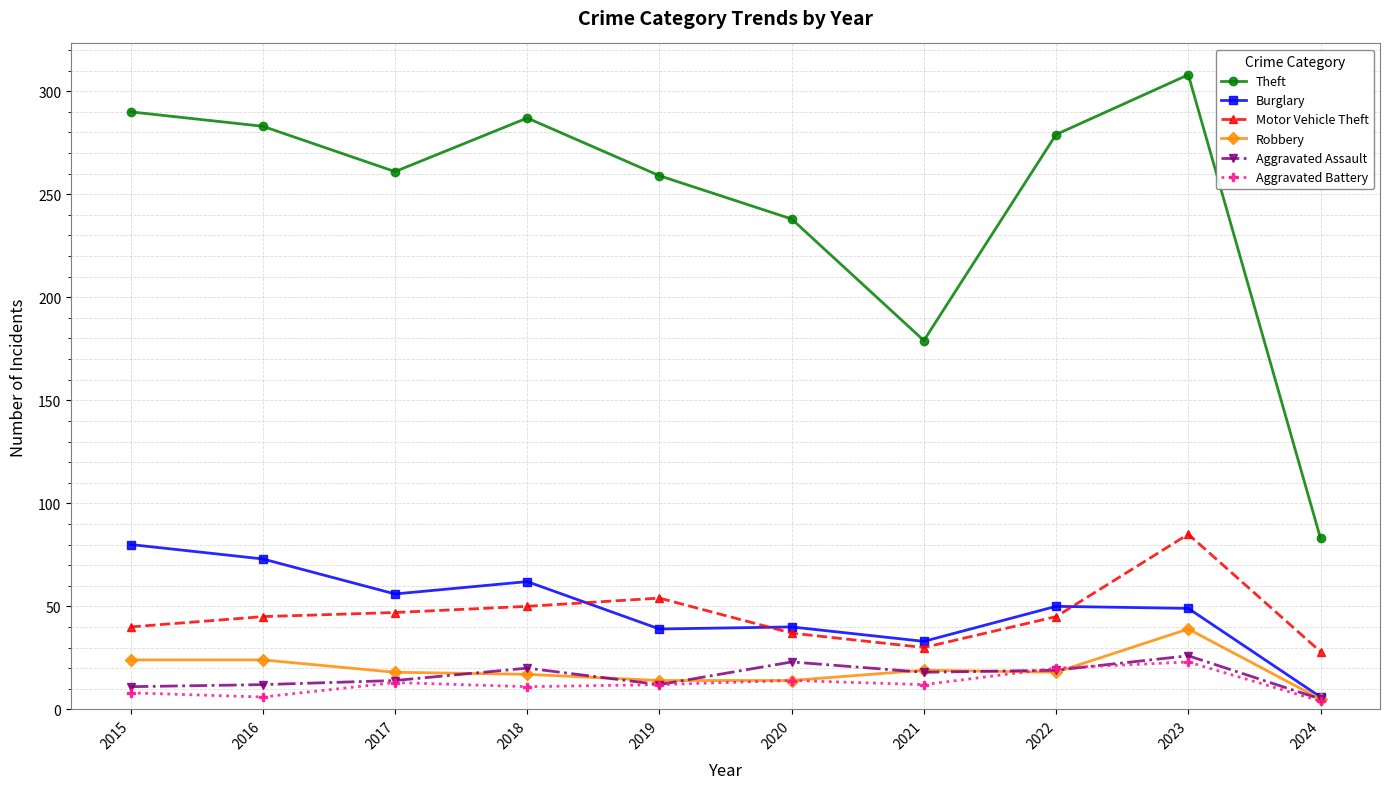

At which label does Robbery first exceed 18?

2015